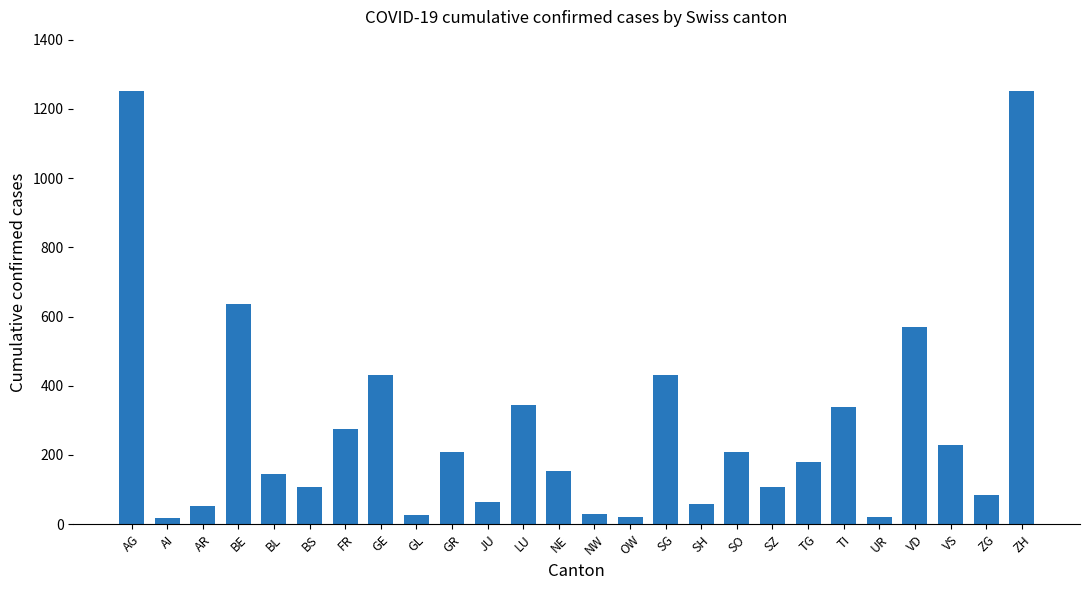

What is the label of the 9th bar from the right?

SO